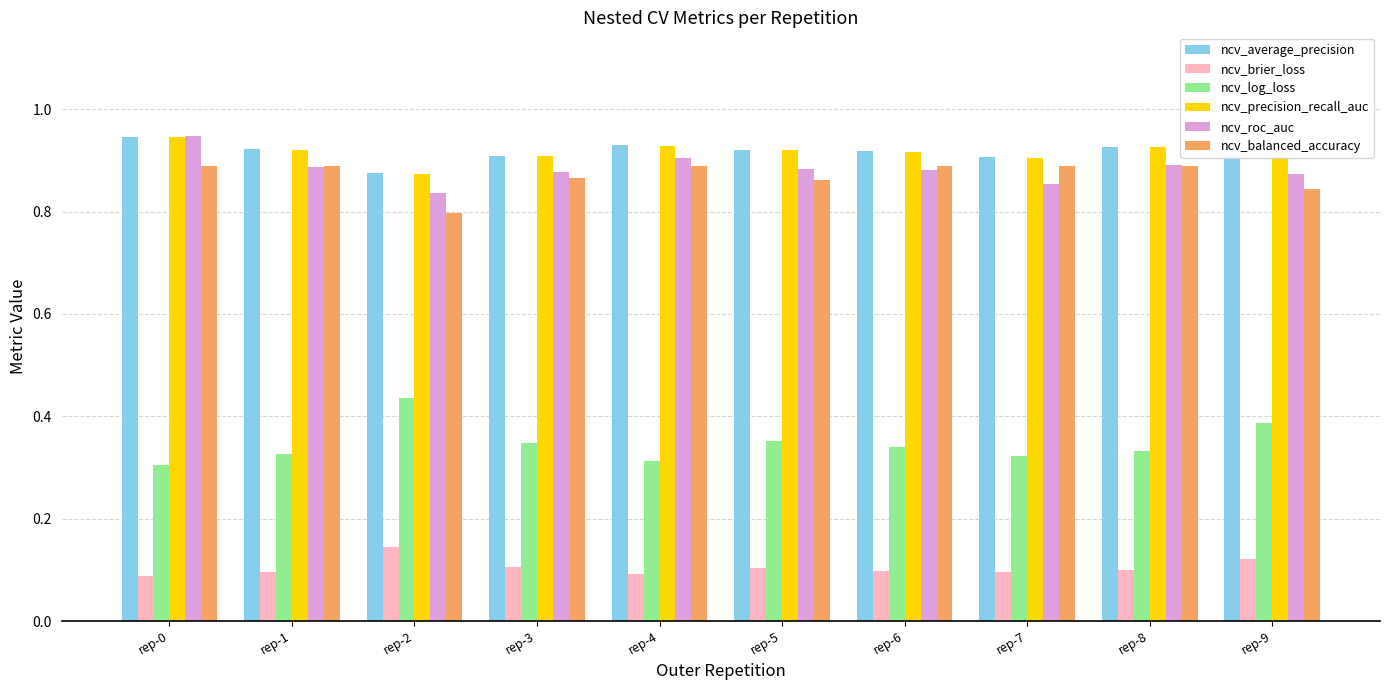

How many ncv_roc_auc values are between 0 and 1?

10